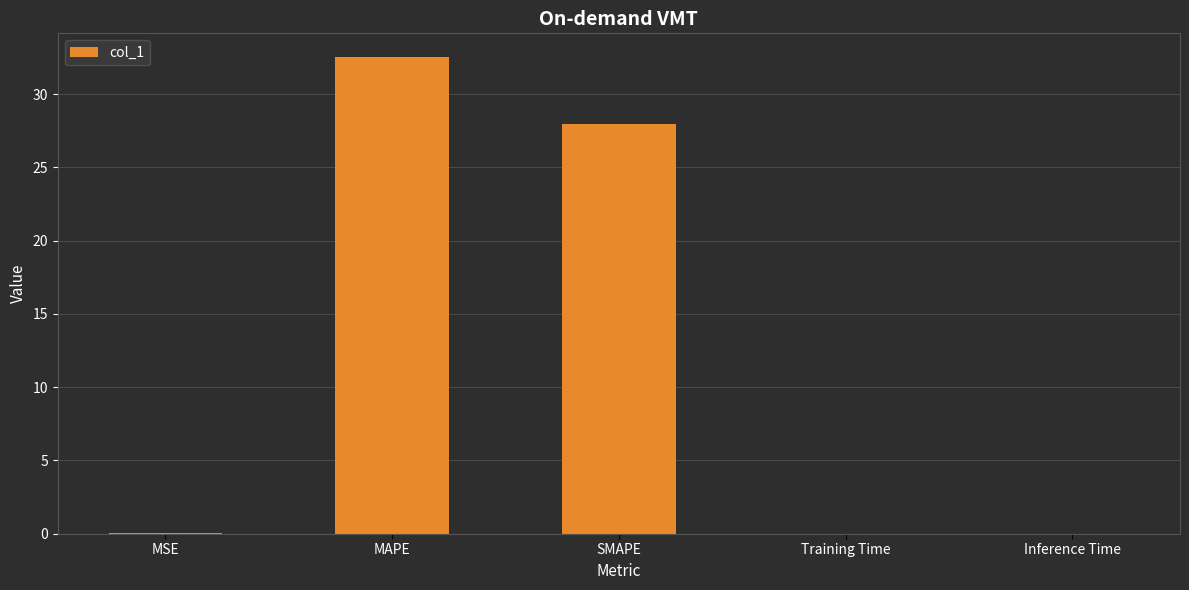

What is the sum of the values at SMAPE and MAPE?

60.5